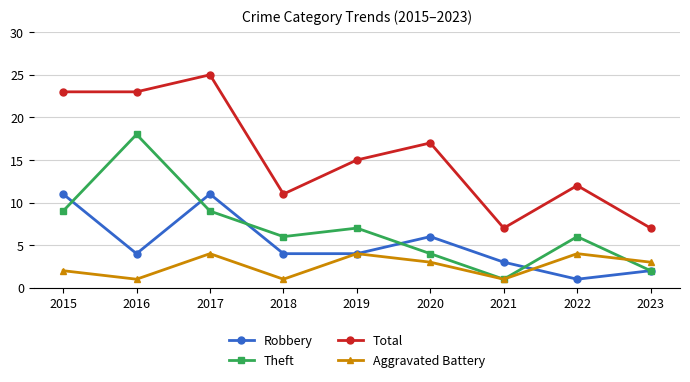

Reading left to right, list all the values displayed in this chart.

Robbery: 2015=11	2016=4	2017=11	2018=4	2019=4	2020=6	2021=3	2022=1	2023=2
Theft: 2015=9	2016=18	2017=9	2018=6	2019=7	2020=4	2021=1	2022=6	2023=2
Total: 2015=23	2016=23	2017=25	2018=11	2019=15	2020=17	2021=7	2022=12	2023=7
Aggravated Battery: 2015=2	2016=1	2017=4	2018=1	2019=4	2020=3	2021=1	2022=4	2023=3